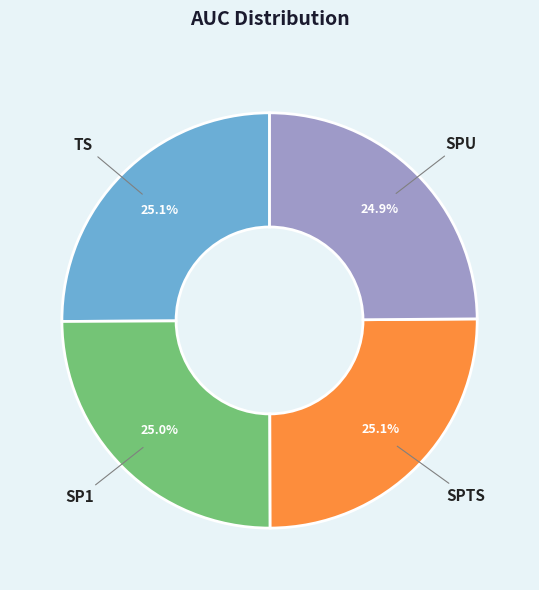

Is it true that SP1 is 25% of the pie?

True